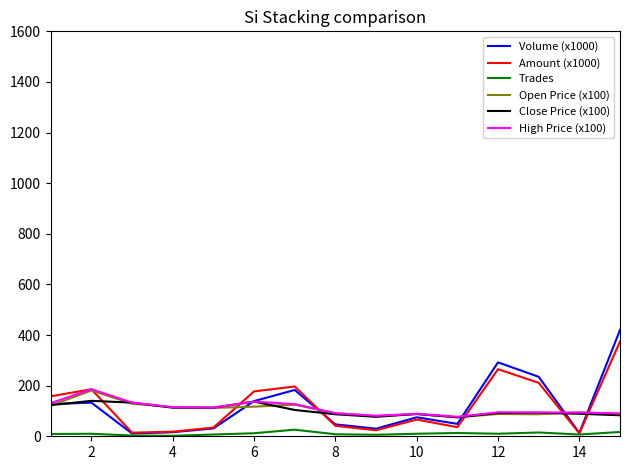

True or false: Open Price (x100) and Close Price (x100) intersect in this chart.

True